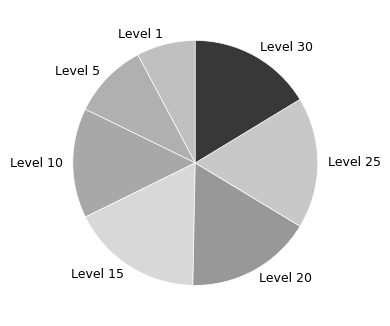

Approximately how many times larger is the value at Level 30 compared to Level 5?

1.6